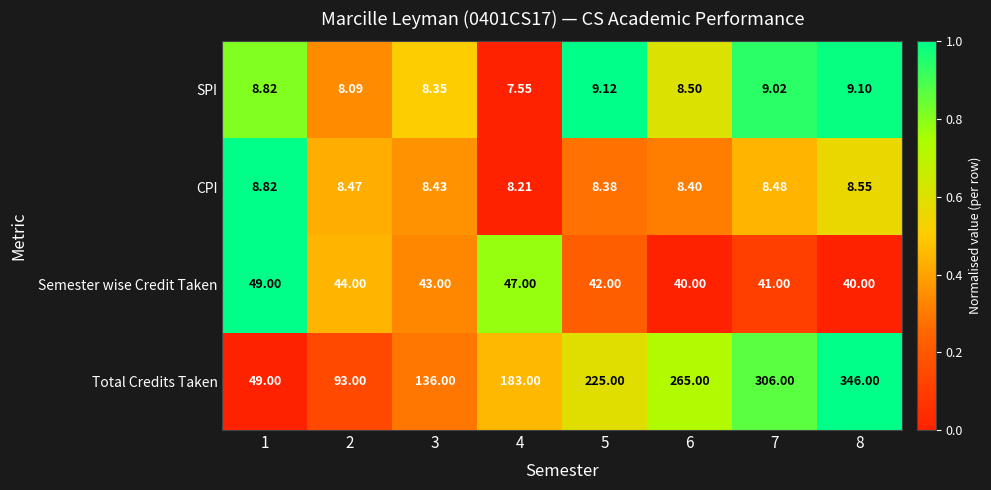

Is the value of SPI at 1 greater than the value of Semester wise Credit Taken at 6?

No